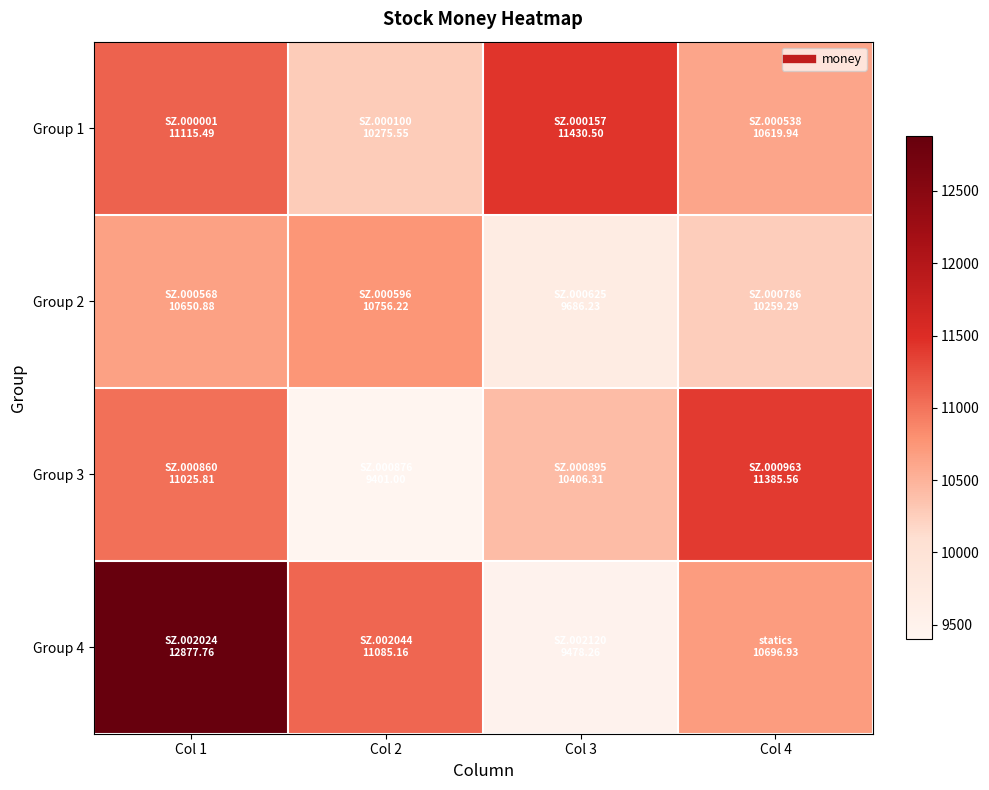

Between Col 2 and Col 3, which series saw the biggest shift?

Group 4